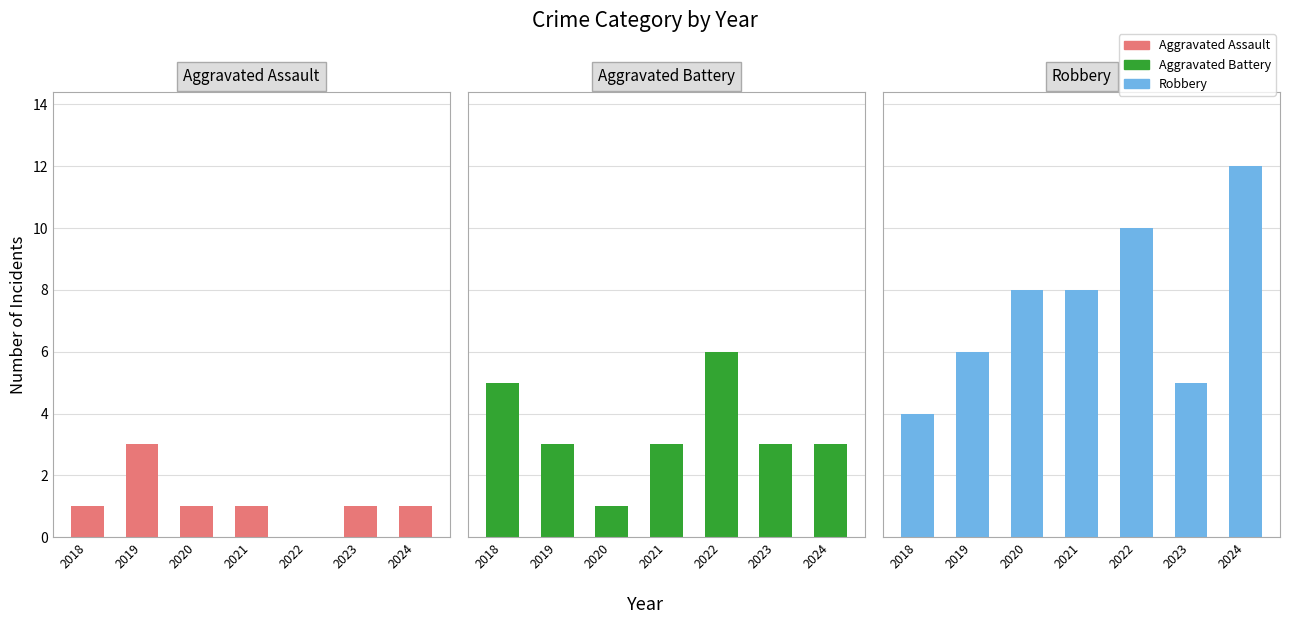

What is the value of the Robbery bar at the 6th from the left?

5